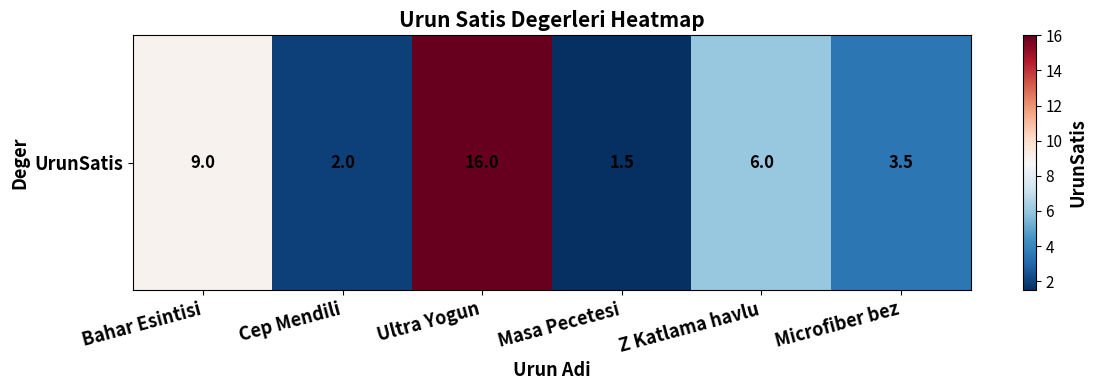

Which label corresponds to the largest value in the chart?

Ultra Yogun